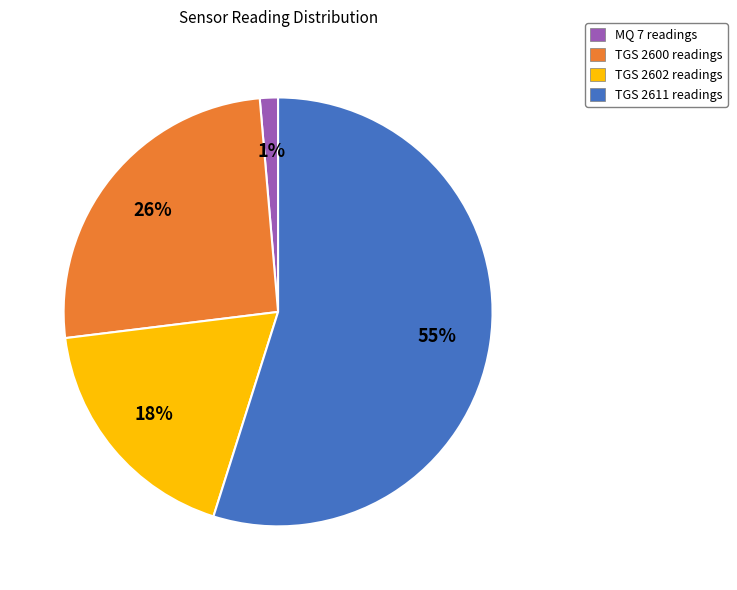

Which slice is the smallest?

MQ 7 readings